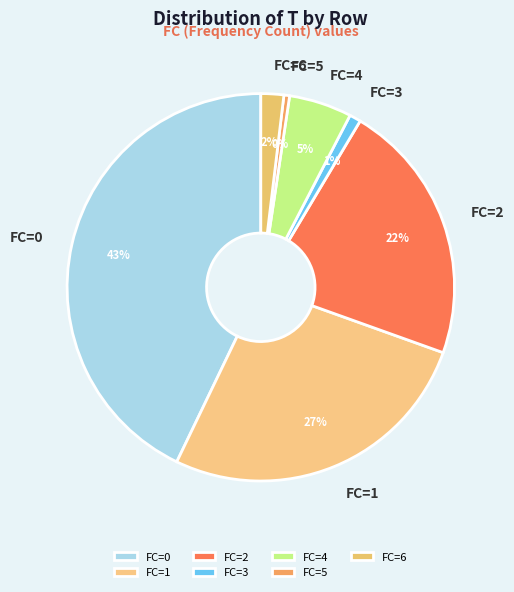

Do FC=6 and FC=3 together represent more than half of the pie?

No